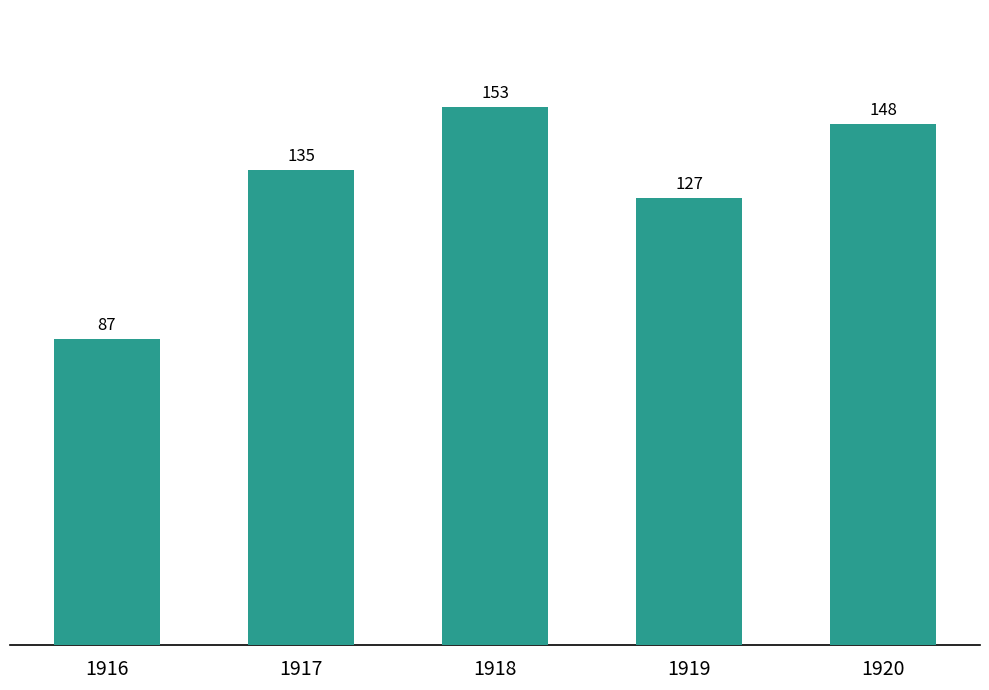

What value does the data have at 1919?

127